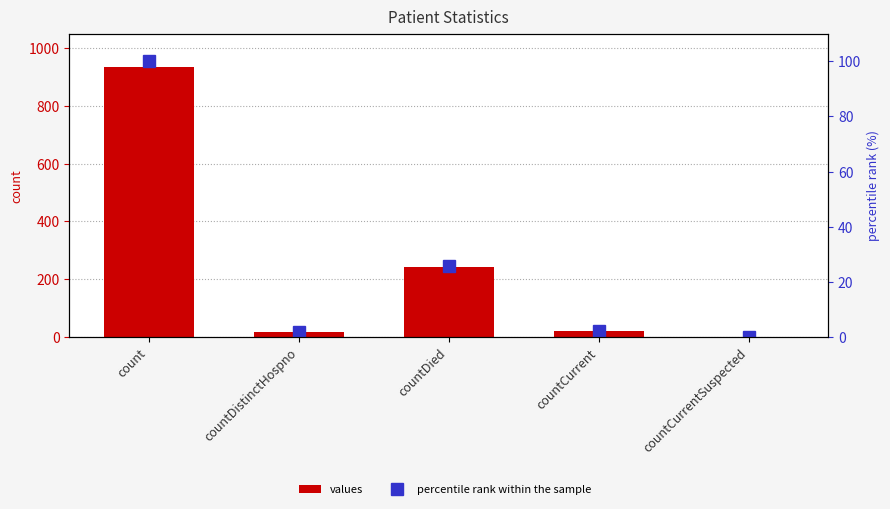

What is the label of the 2nd bar from the right?

countCurrent